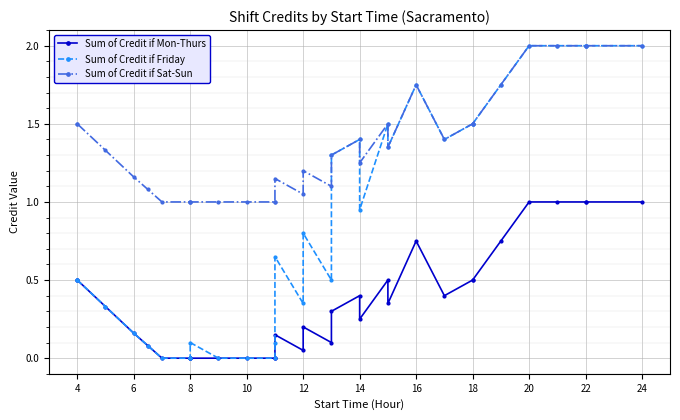

Count the number of data series in this chart.

3